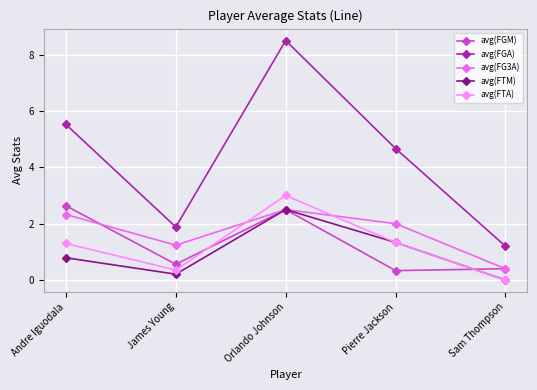

How many positive values does the avg(FTM) series have?

4